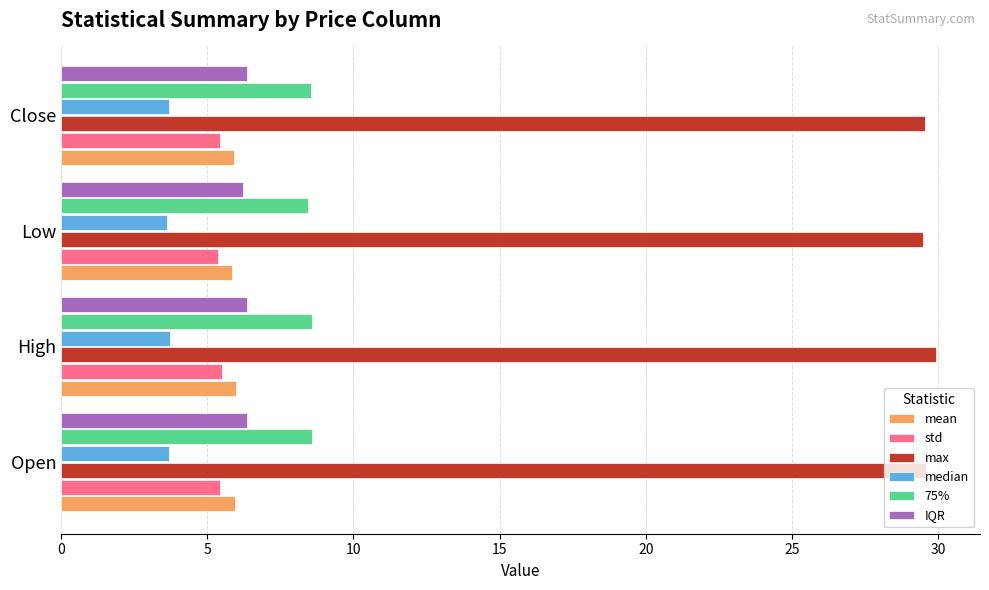

What is the sum of the IQR values at Open and Close?

12.7